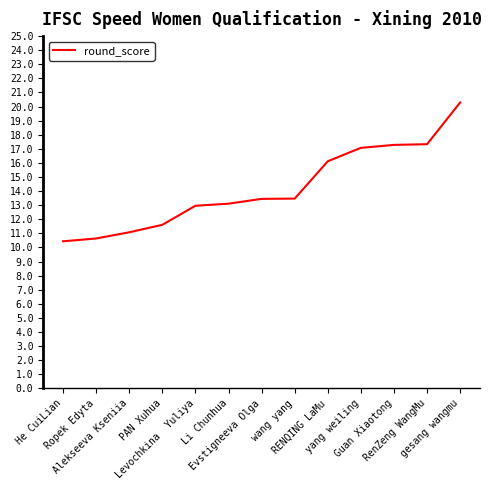

How many categories are shown in the chart?

13